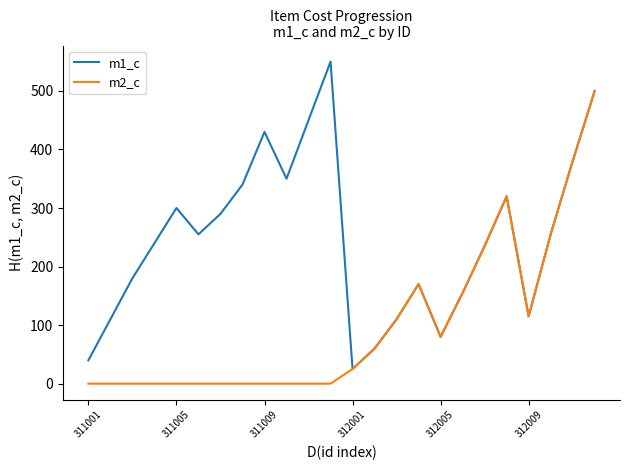

List the series in order of their peak value, highest first.

m1_c, m2_c